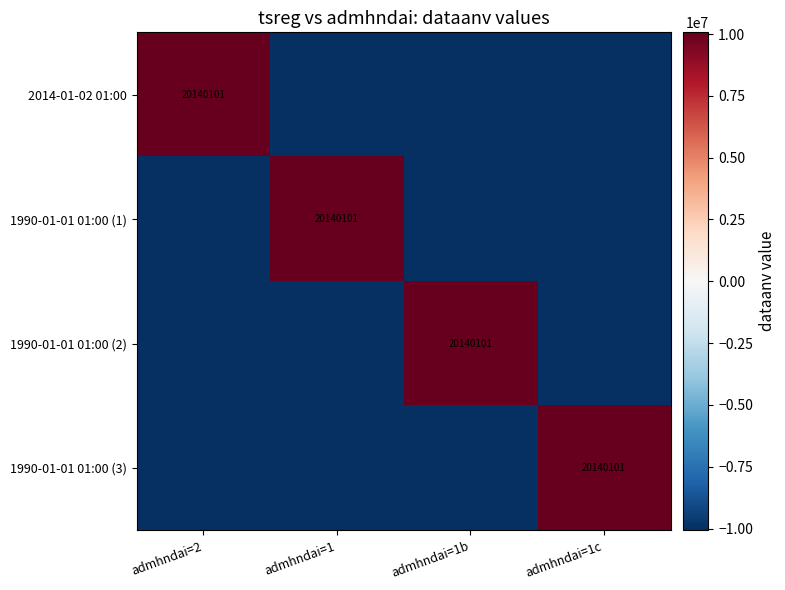

The 1990-01-01 01:00 (1) series shows 5097531.1 at admhndai=1. True or false?

False